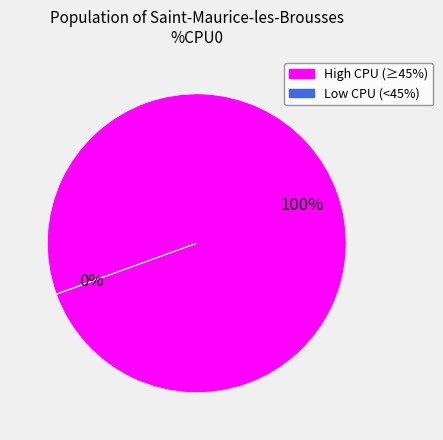

Is there a majority slice in this chart?

Yes